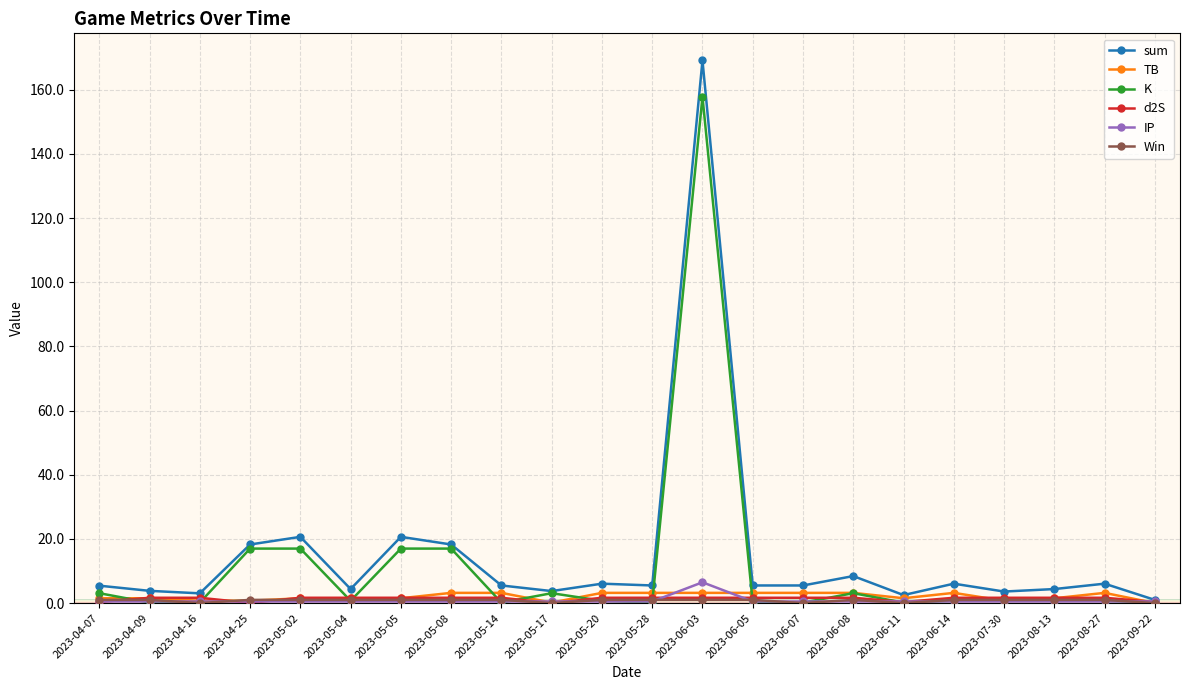

Is this an area chart (filled region under the line)?

No